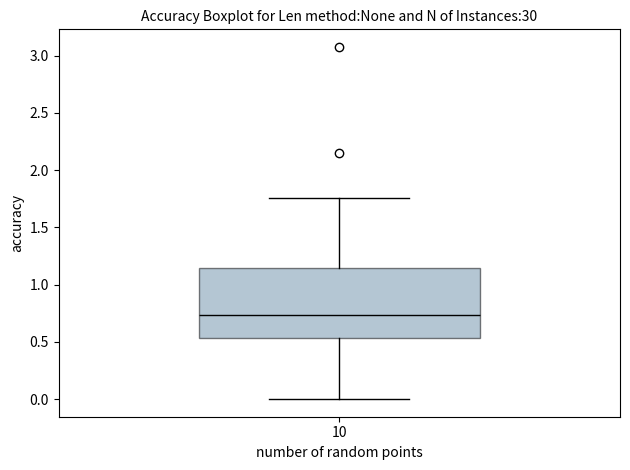

Read this box plot against the y-axis: the position of the median line, the range covered by the box, and the ends of both whiskers. The values are not printed on the chart, so give them approximately, as read against the axis.

median 0.75, box 0.55 to 1.15, whiskers 0.00 to 1.75